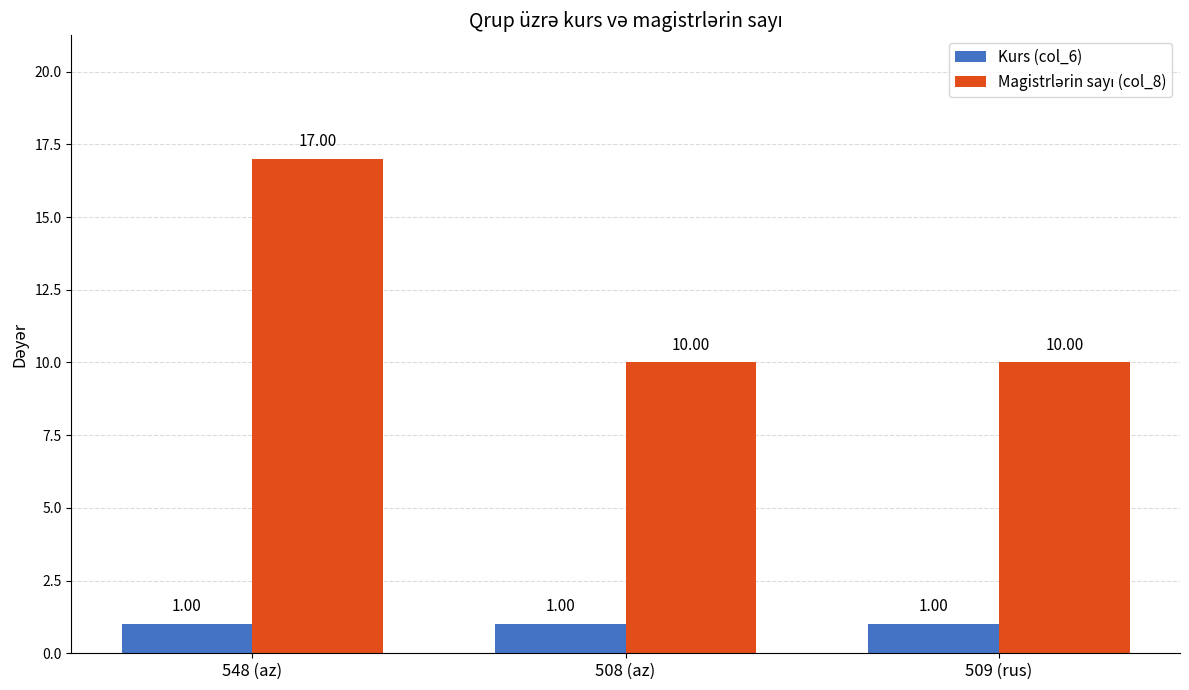

At which category is the sum across all series the highest?

548 (az)